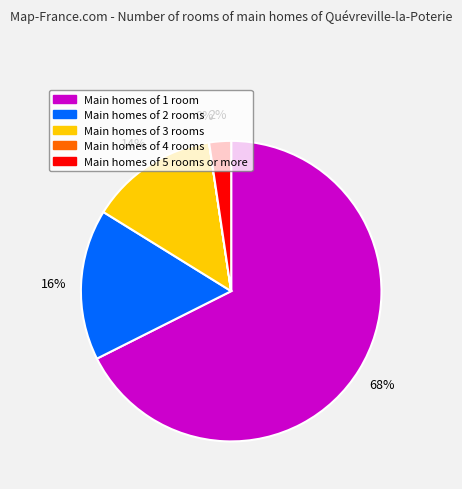

Is there a majority slice in this chart?

Yes